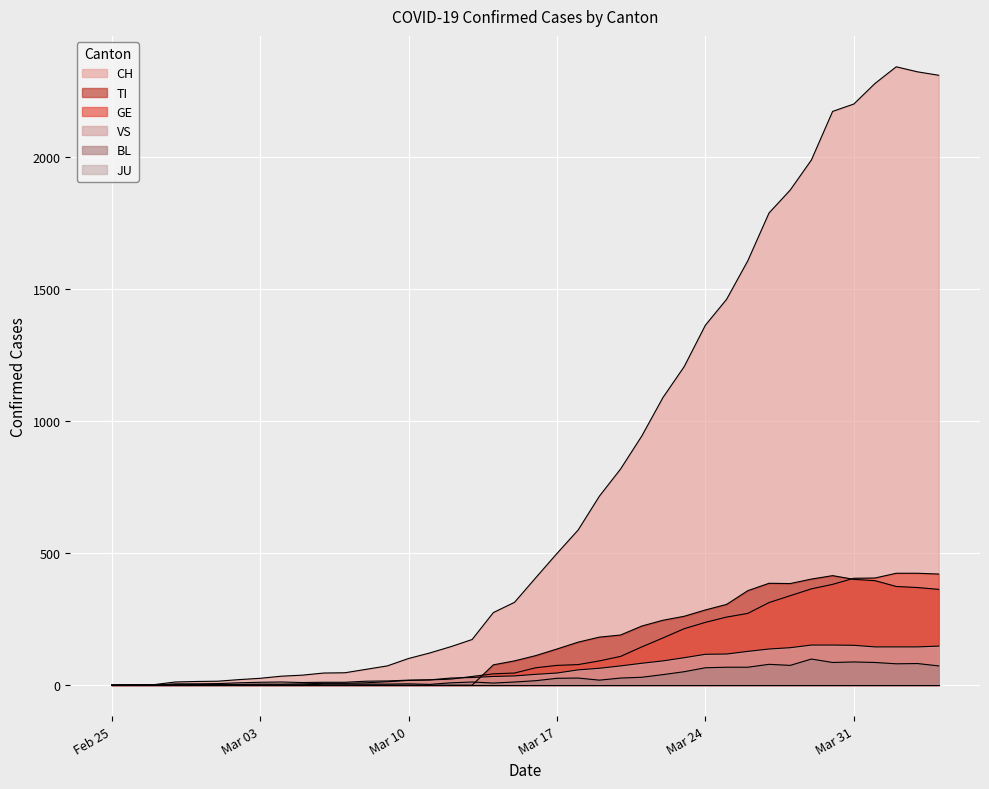

Between 2020-02-29 and 2020-03-27, which series saw the biggest shift?

CH